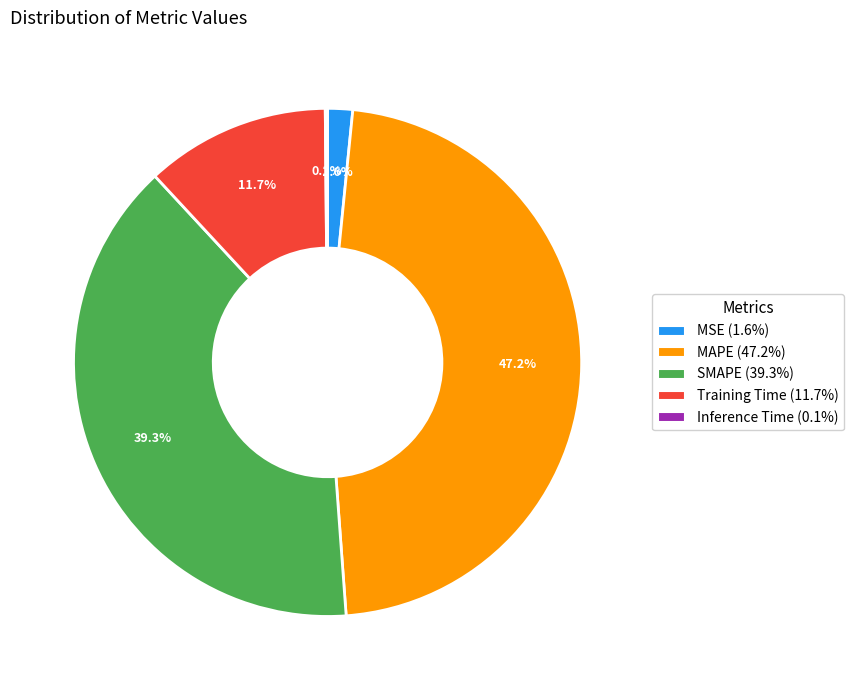

Is MAPE the majority of the pie?

No